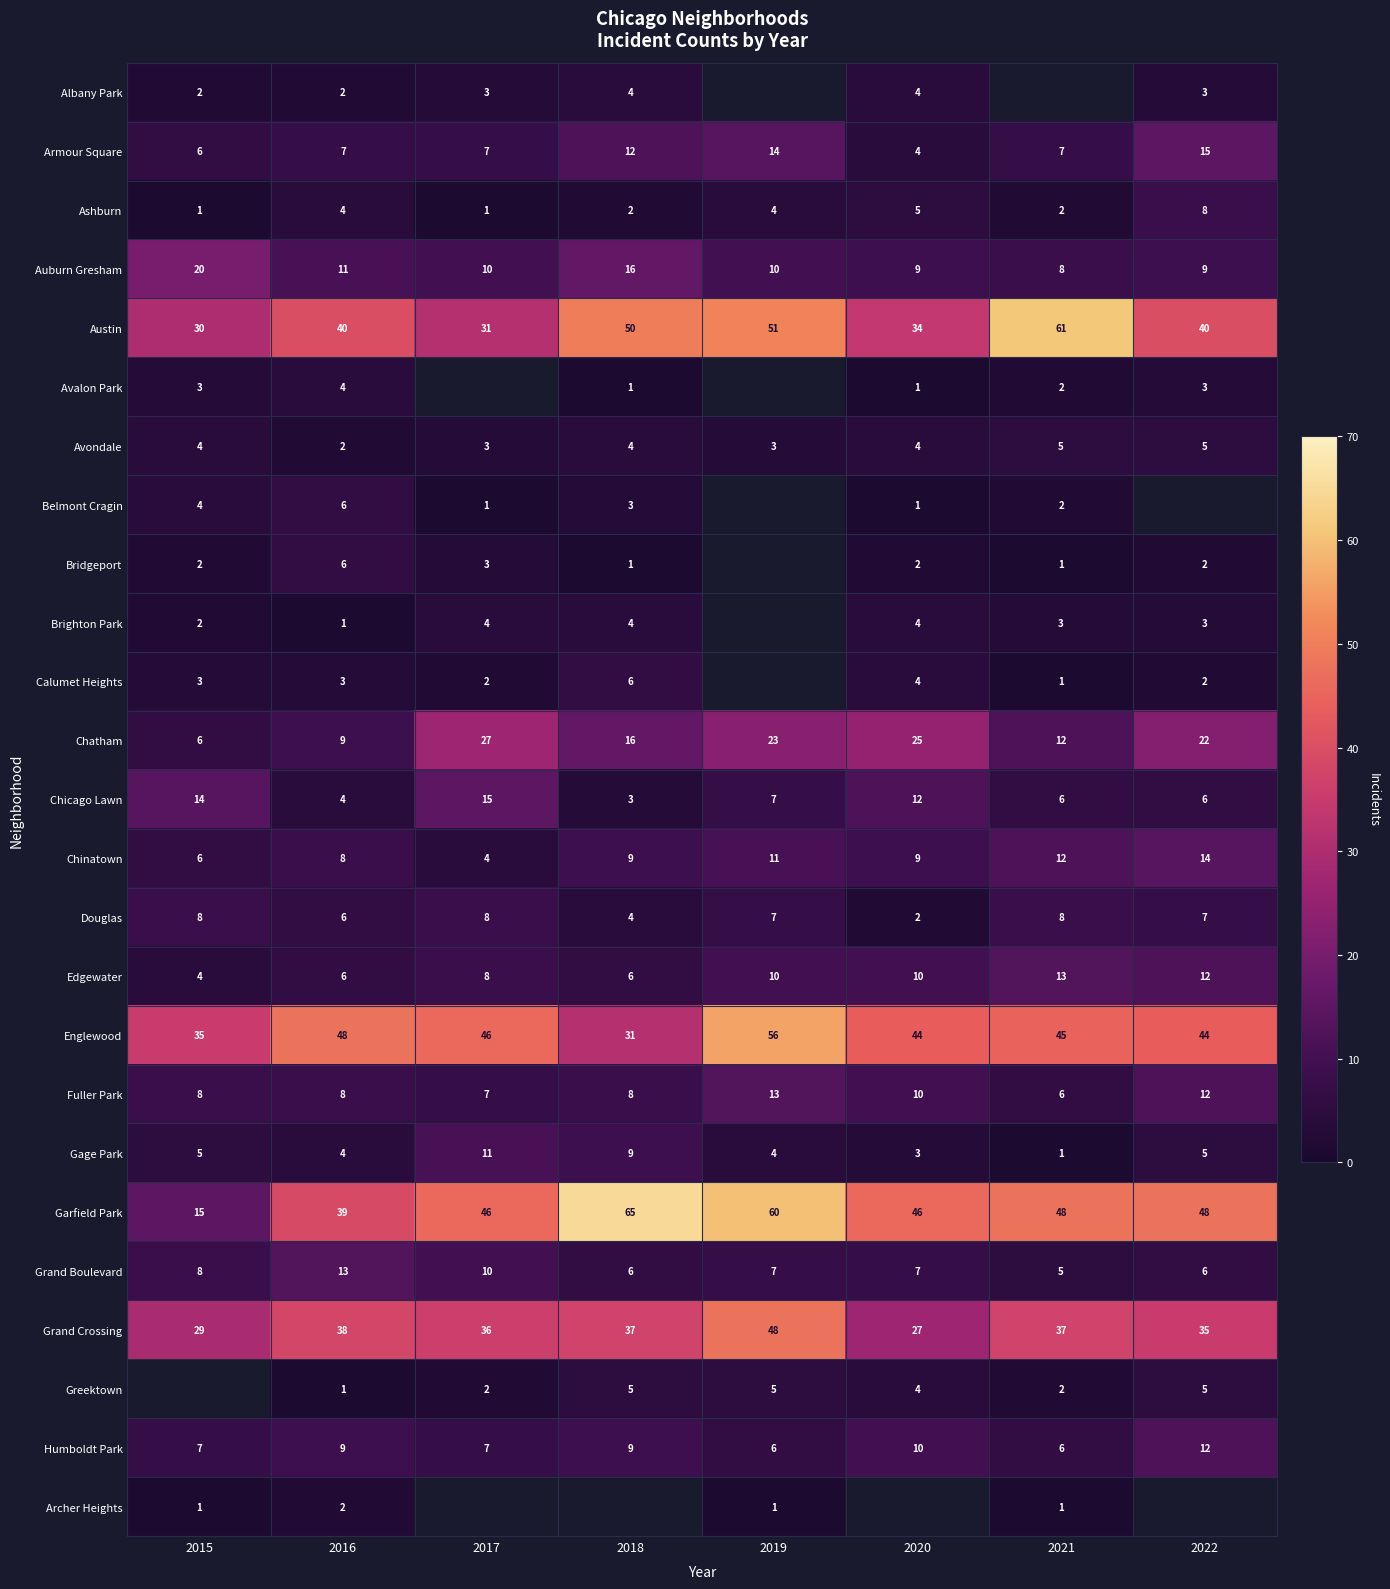

Is the value of Avondale at 2017 greater than the value of Austin at 2016?

No